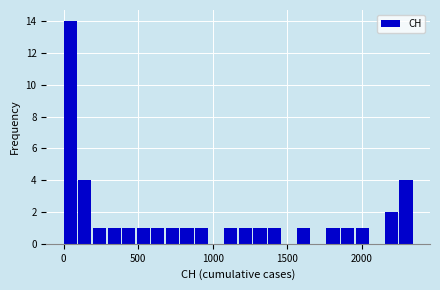

Around what value on the x-axis is the tallest bar? Give the approximate position of its centre, as read against the axis.

50